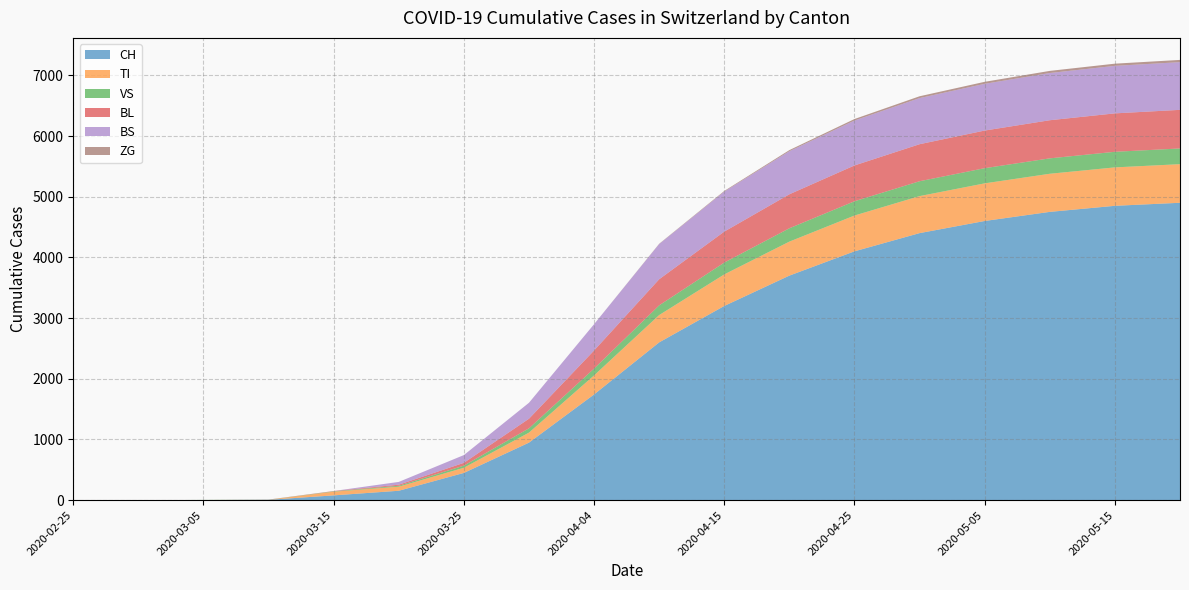

Reading left to right, extract all data points from this chart.

CH: 2020-02-25=0	2020-03-01=0	2020-03-05=2	2020-03-10=6	2020-03-15=79	2020-03-20=155	2020-03-25=449	2020-03-30=948	2020-04-04=1742	2020-04-10=2600	2020-04-15=3200	2020-04-20=3700	2020-04-25=4100	2020-04-30=4400	2020-05-05=4600	2020-05-10=4750	2020-05-15=4850	2020-05-20=4900
TI: 2020-02-25=0	2020-03-01=0	2020-03-05=0	2020-03-10=0	2020-03-15=61	2020-03-20=67	2020-03-25=85	2020-03-30=165	2020-04-04=314	2020-04-10=450	2020-04-15=520	2020-04-20=560	2020-04-25=590	2020-04-30=610	2020-05-05=620	2020-05-10=628	2020-05-15=633	2020-05-20=636
VS: 2020-02-25=0	2020-03-01=0	2020-03-05=2	2020-03-10=2	2020-03-15=6	2020-03-20=15	2020-03-25=35	2020-03-30=71	2020-04-04=112	2020-04-10=160	2020-04-15=195	2020-04-20=220	2020-04-25=235	2020-04-30=245	2020-05-05=250	2020-05-10=254	2020-05-15=257	2020-05-20=259
BL: 2020-02-25=0	2020-03-01=0	2020-03-05=0	2020-03-10=2	2020-03-15=5	2020-03-20=18	2020-03-25=46	2020-03-30=158	2020-04-04=298	2020-04-10=430	2020-04-15=510	2020-04-20=560	2020-04-25=590	2020-04-30=610	2020-05-05=620	2020-05-10=628	2020-05-15=633	2020-05-20=636
BS: 2020-02-25=0	2020-03-01=0	2020-03-05=0	2020-03-10=0	2020-03-15=0	2020-03-20=46	2020-03-25=128	2020-03-30=263	2020-04-04=434	2020-04-10=580	2020-04-15=660	2020-04-20=710	2020-04-25=740	2020-04-30=760	2020-05-05=770	2020-05-10=778	2020-05-15=783	2020-05-20=786
ZG: 2020-02-25=0	2020-03-01=0	2020-03-05=0	2020-03-10=0	2020-03-15=0	2020-03-20=0	2020-03-25=0	2020-03-30=0	2020-04-04=0	2020-04-10=5	2020-04-15=10	2020-04-20=18	2020-04-25=25	2020-04-30=30	2020-05-05=33	2020-05-10=35	2020-05-15=36	2020-05-20=37